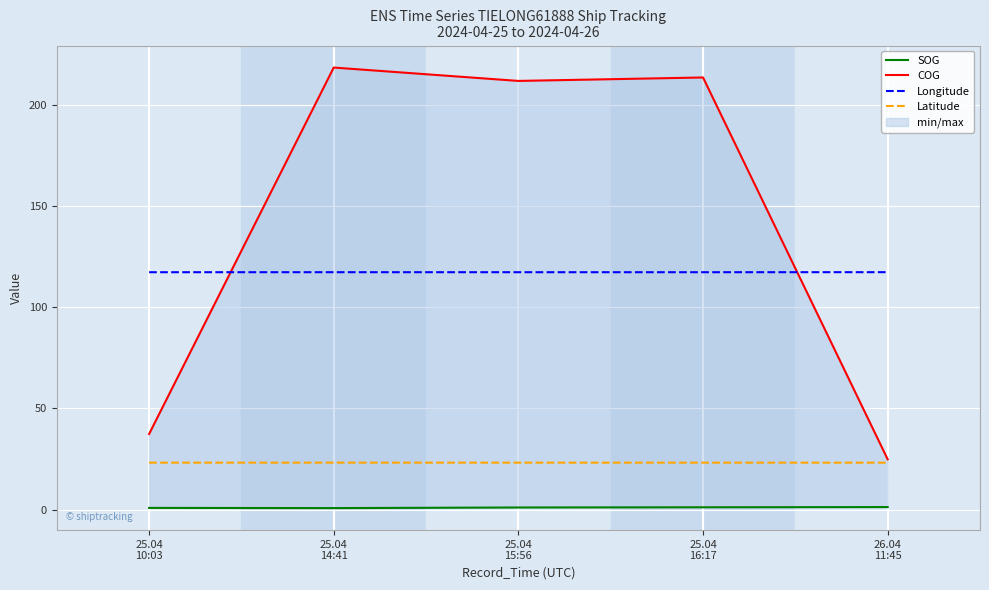

What is the difference between the maximum and second lowest values in the SOG series?

0.4